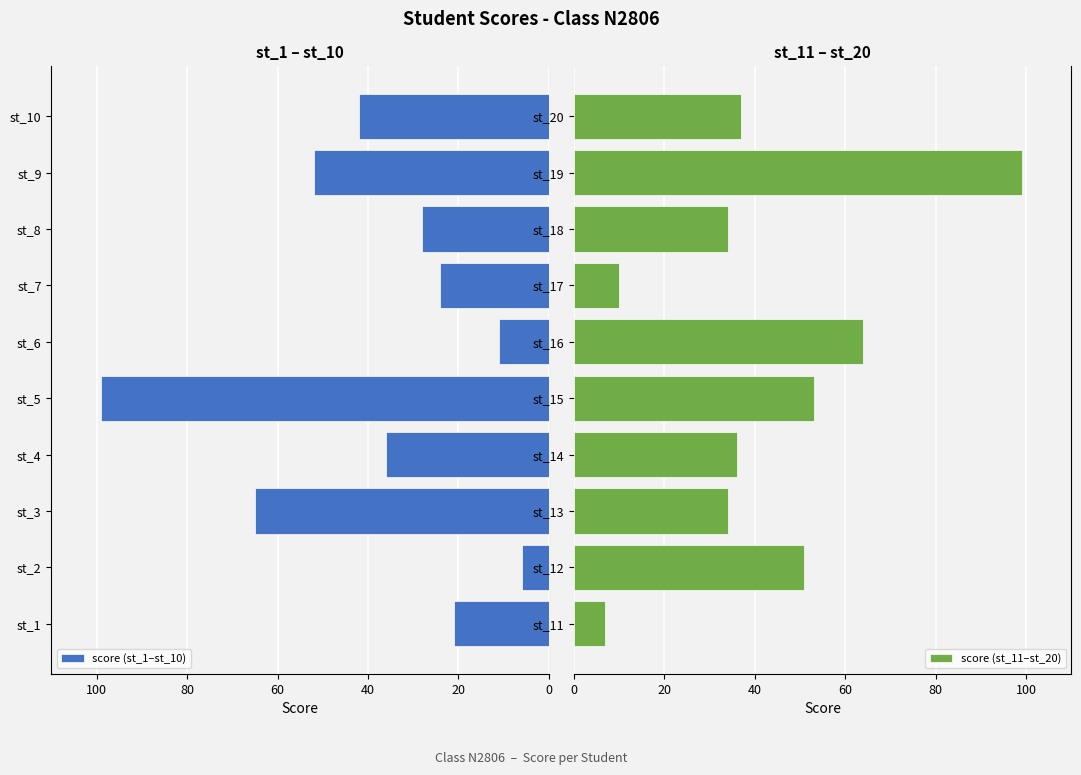

What are all the series names shown in the legend?

score (st_1–st_10), score (st_11–st_20)